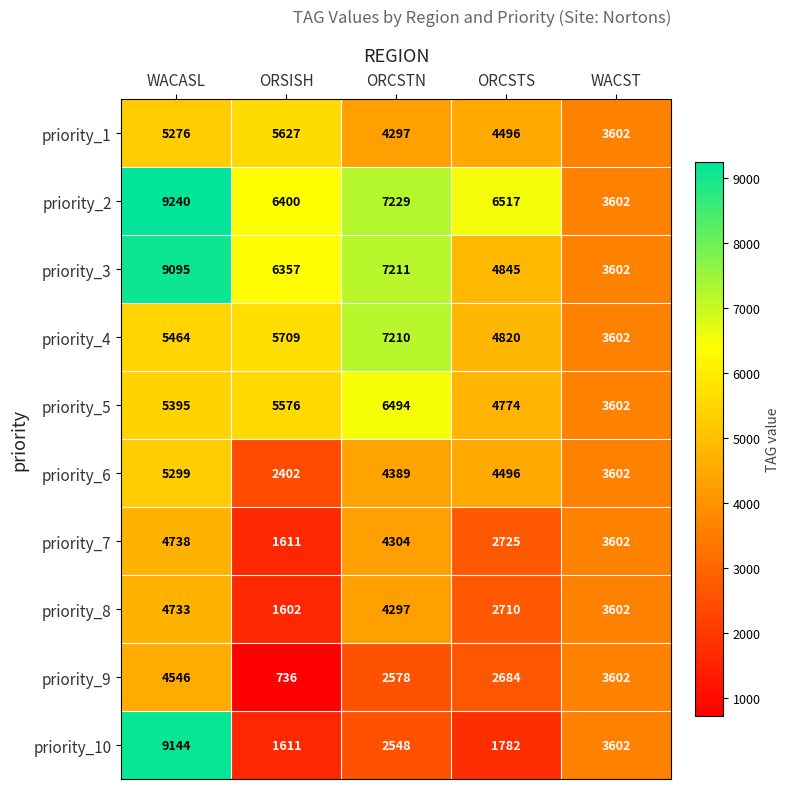

What is the approximate value of priority_4 at WACST, to the nearest 50?

3600